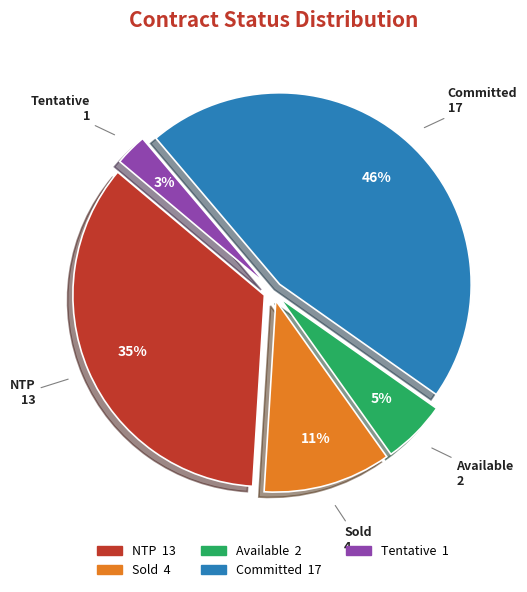

Combined, do NTP and Sold account for over 50%?

No